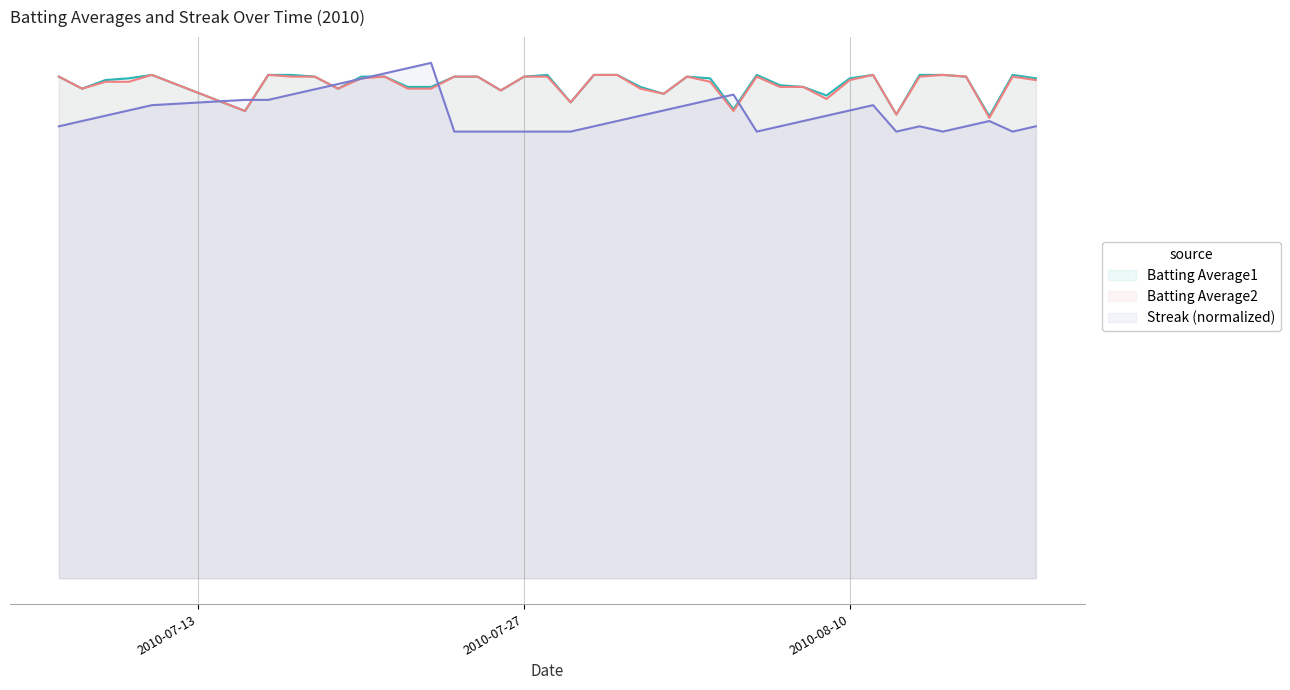

At which category does the chart reach its peak across all series?

2010-07-23